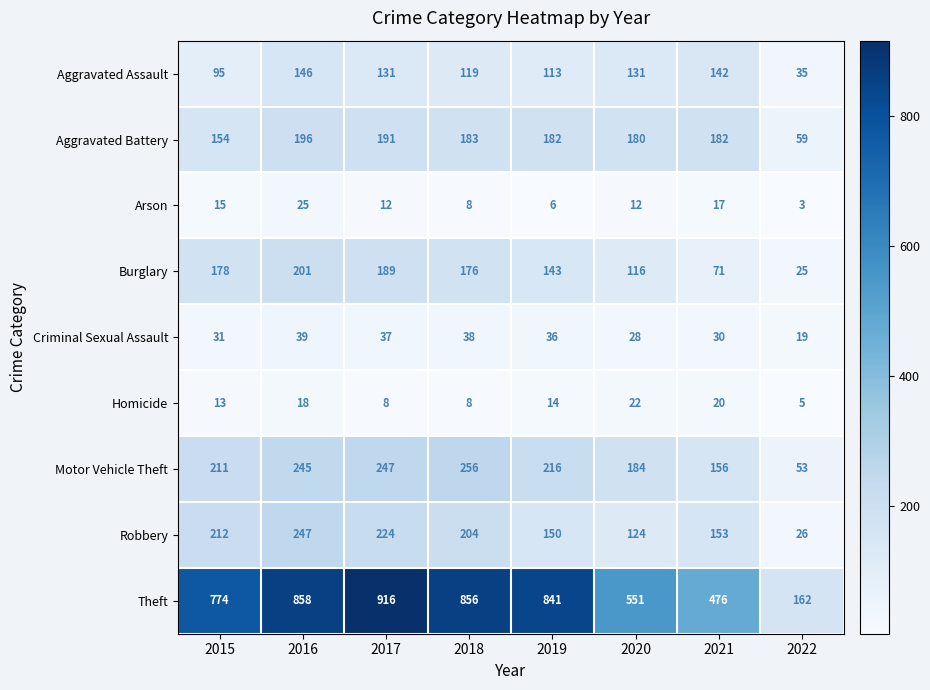

What is the difference between the maximum and minimum values in the Aggravated Assault series?

111